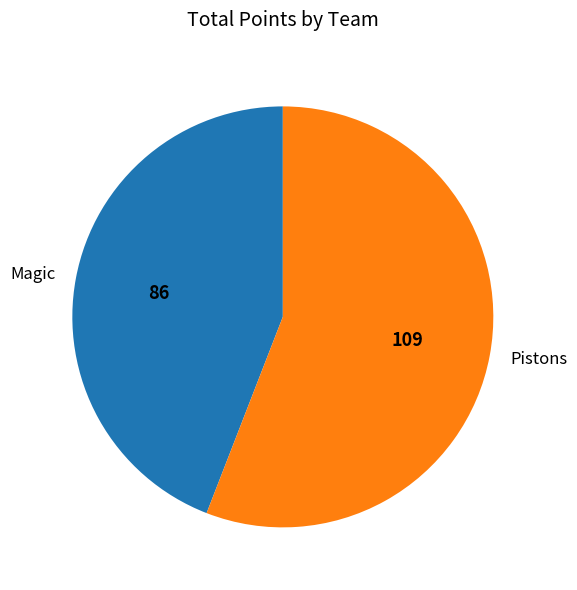

Rank the categories by value from lowest to highest.

Magic, Pistons